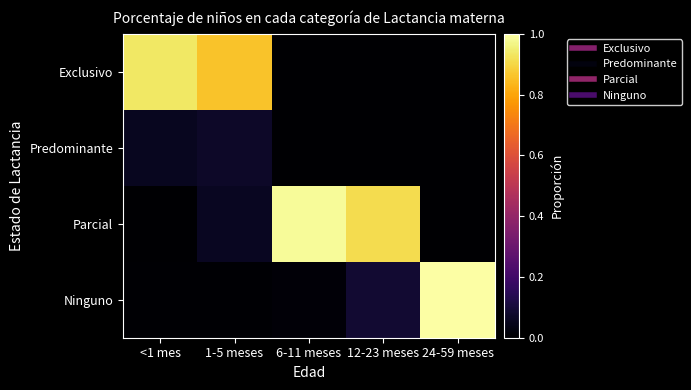

Which category has the highest value across all series?

24-59 meses